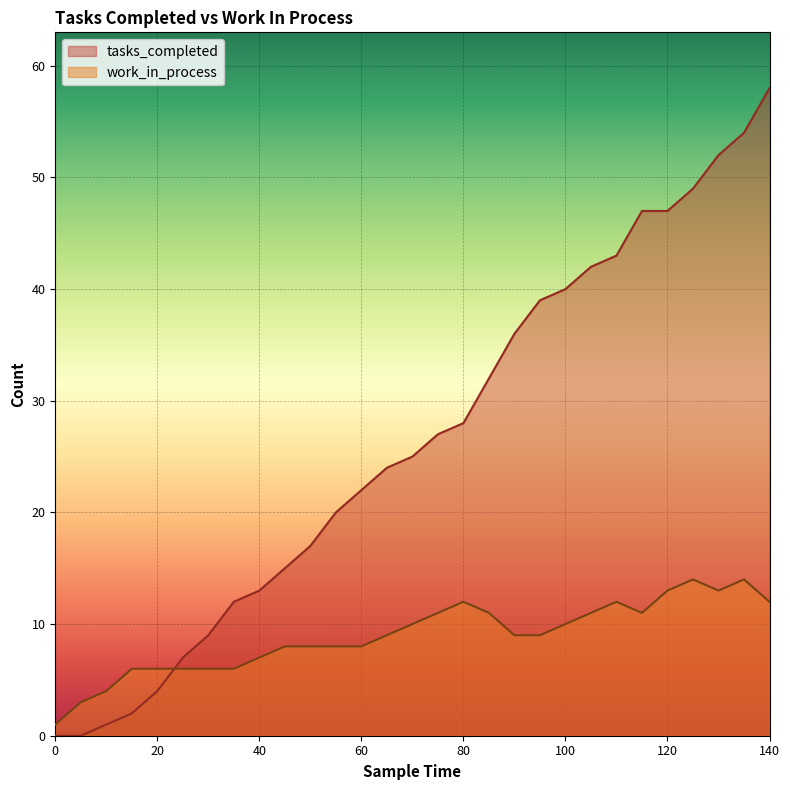

Reading left to right, list all the values displayed in this chart.

tasks_completed: 0=0	5=0	10=1	15=2	20=4	25=7	30=9	35=12	40=13	45=15	50=17	55=20	60=22	65=24	70=25	75=27	80=28	85=32	90=36	95=39	100=40	105=42	110=43	115=47	120=47	125=49	130=52	135=54	140=58
work_in_process: 0=1	5=3	10=4	15=6	20=6	25=6	30=6	35=6	40=7	45=8	50=8	55=8	60=8	65=9	70=10	75=11	80=12	85=11	90=9	95=9	100=10	105=11	110=12	115=11	120=13	125=14	130=13	135=14	140=12